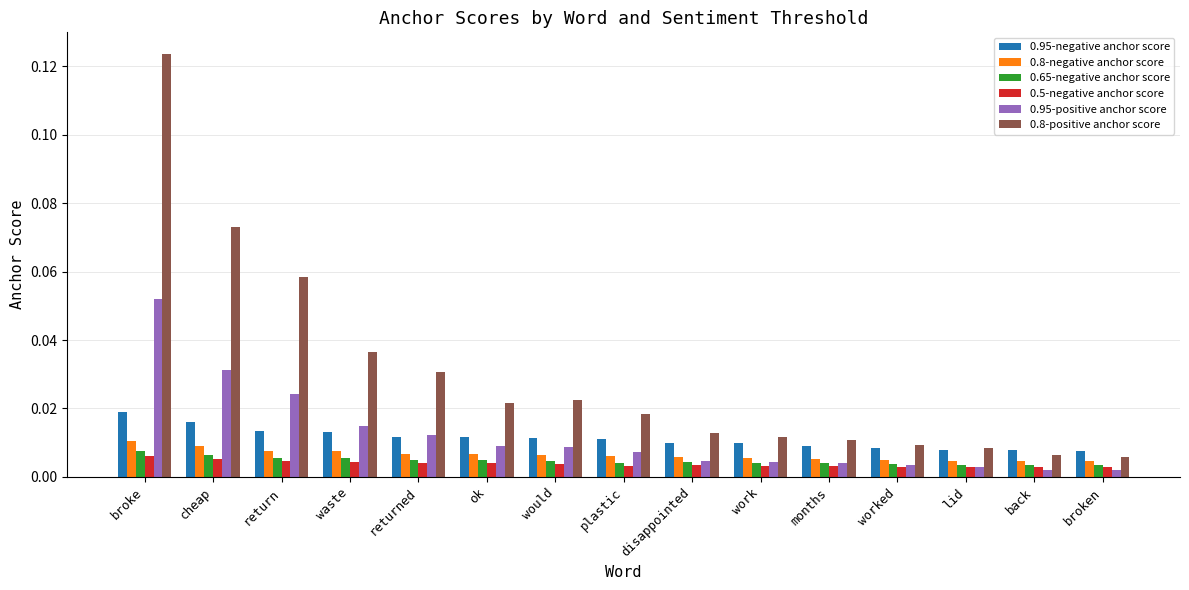

At which category does the chart reach its peak across all series?

broke